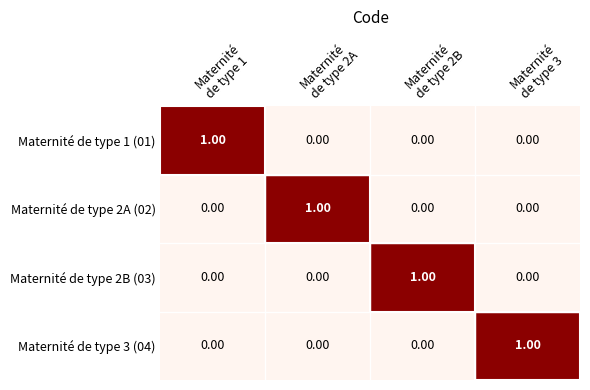

Reading right to left, extract all data points from this chart.

Maternité de type 1 (01): Maternité
de type 3=0	Maternité
de type 2B=0	Maternité
de type 2A=0	Maternité
de type 1=1
Maternité de type 2A (02): Maternité
de type 3=0	Maternité
de type 2B=0	Maternité
de type 2A=1	Maternité
de type 1=0
Maternité de type 2B (03): Maternité
de type 3=0	Maternité
de type 2B=1	Maternité
de type 2A=0	Maternité
de type 1=0
Maternité de type 3 (04): Maternité
de type 3=1	Maternité
de type 2B=0	Maternité
de type 2A=0	Maternité
de type 1=0